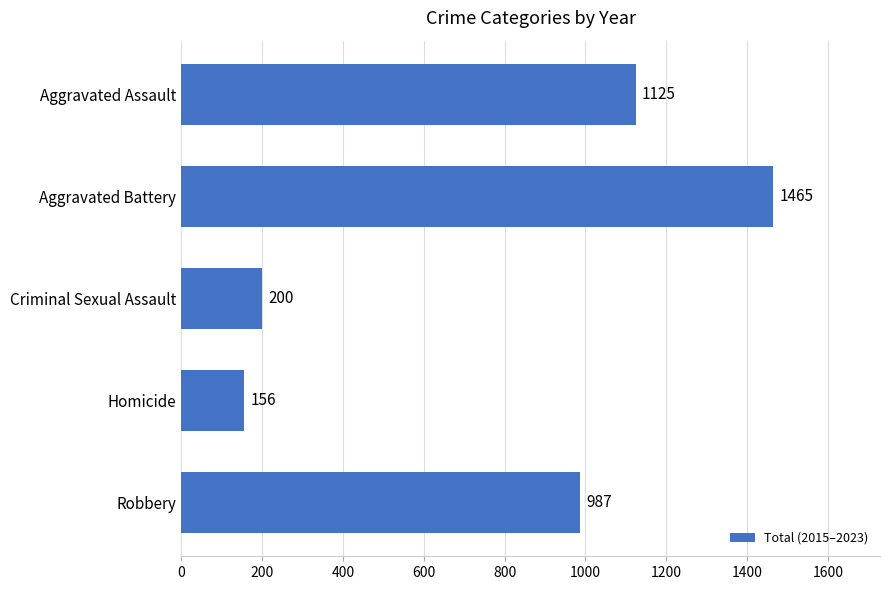

The chart shows a value of 200 at Criminal Sexual Assault. True or false?

True